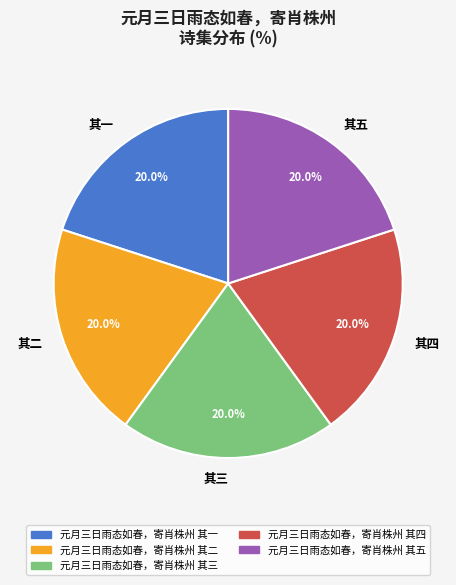

Is there a majority slice in this chart?

No